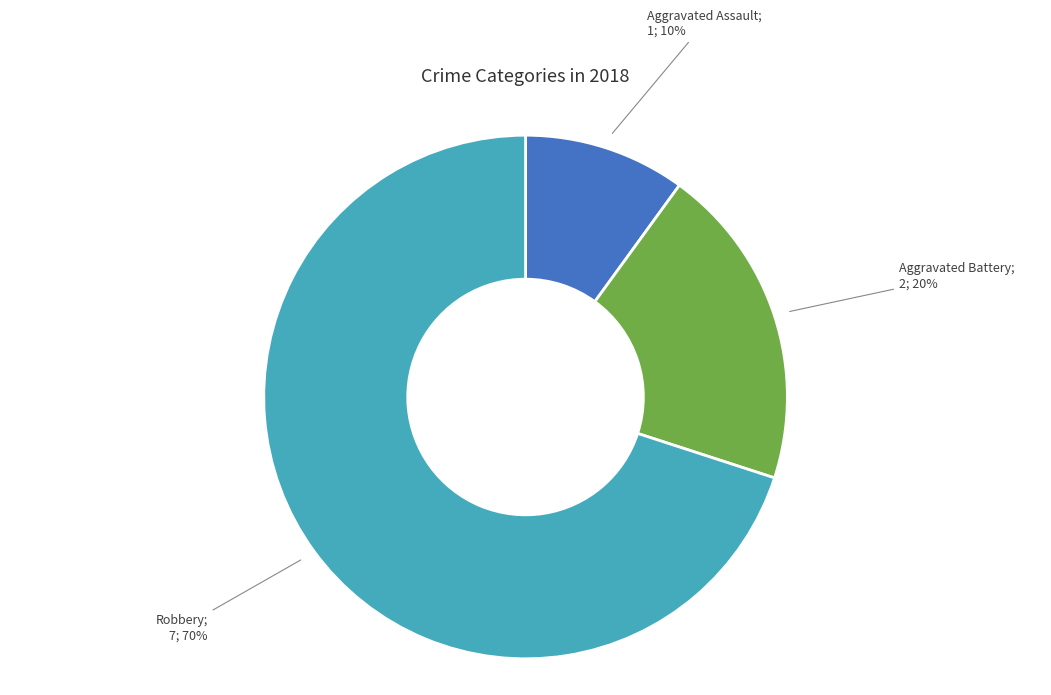

To the nearest percent, what is the difference between the largest and smallest slice percentages?

60%